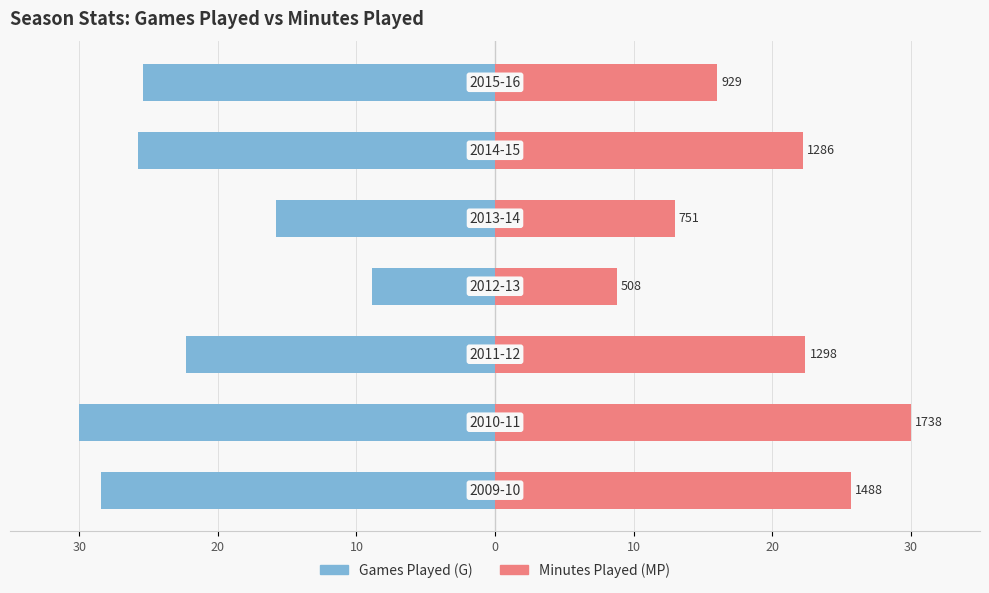

Which series has the largest total across all categories?

Minutes Played (MP)